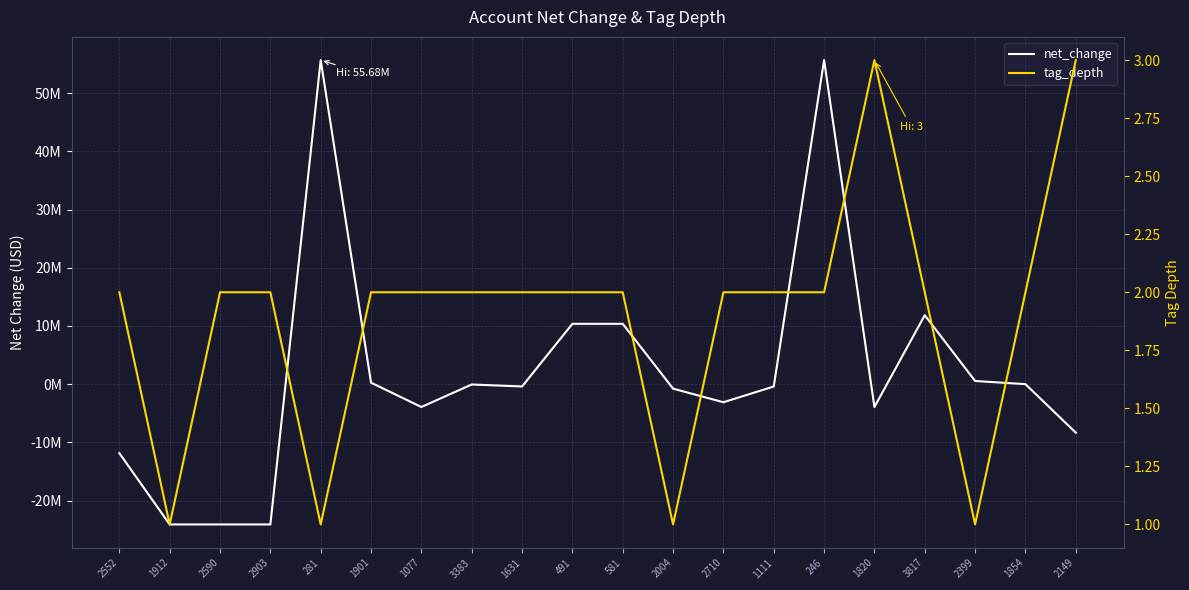

What is the label of the 8th point from the right?

2710